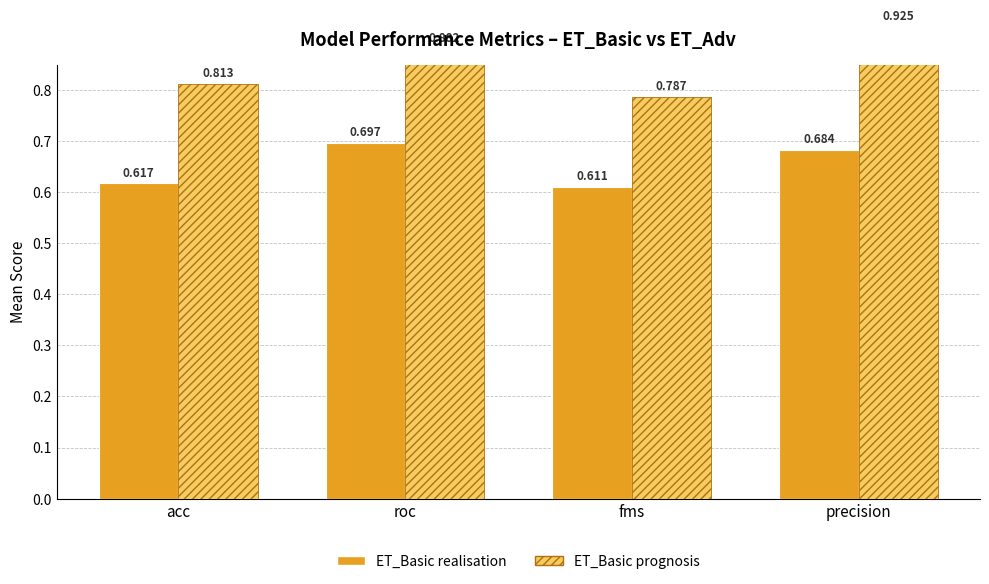

What is the label of the 1st bar from the left?

acc